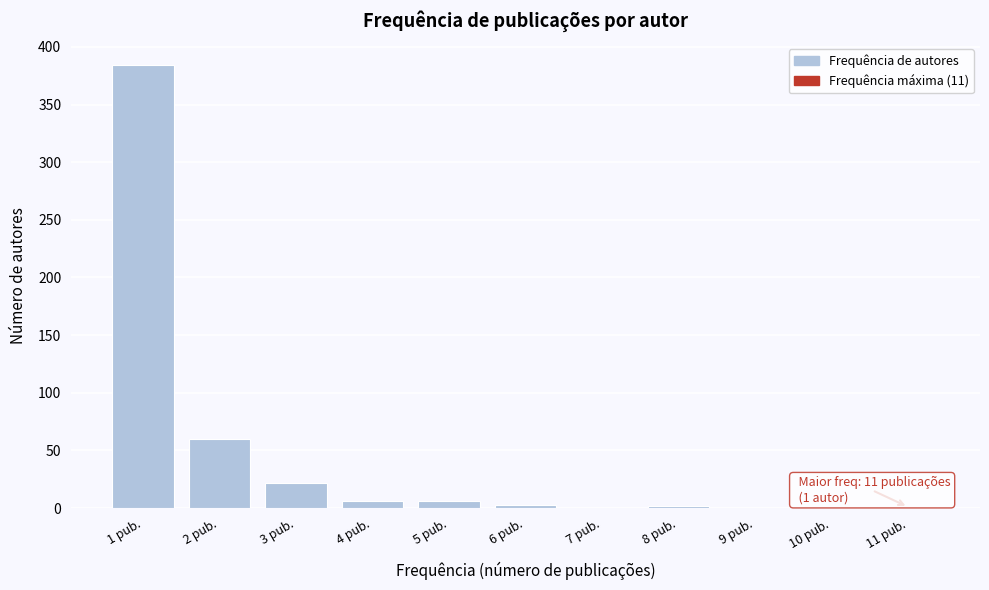

What is the sum of all values?

484